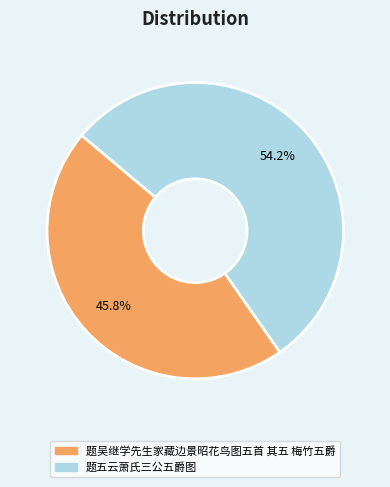

What is the ratio of the value at 题五云萧氏三公五爵图 to the value at 题吴继学先生家藏边景昭花鸟图五首 其五 梅竹五爵?

1.2